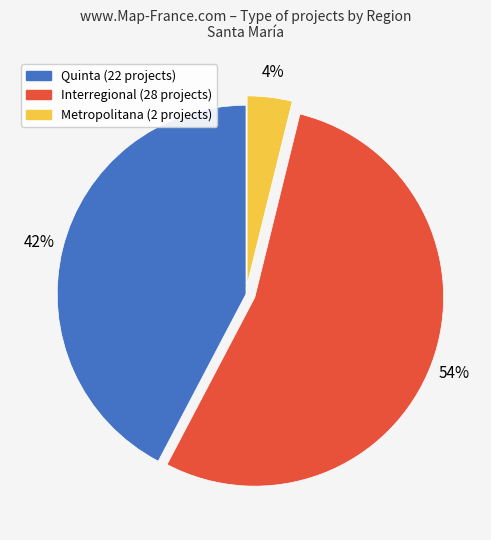

To the nearest percent, what is the average slice percentage?

33%